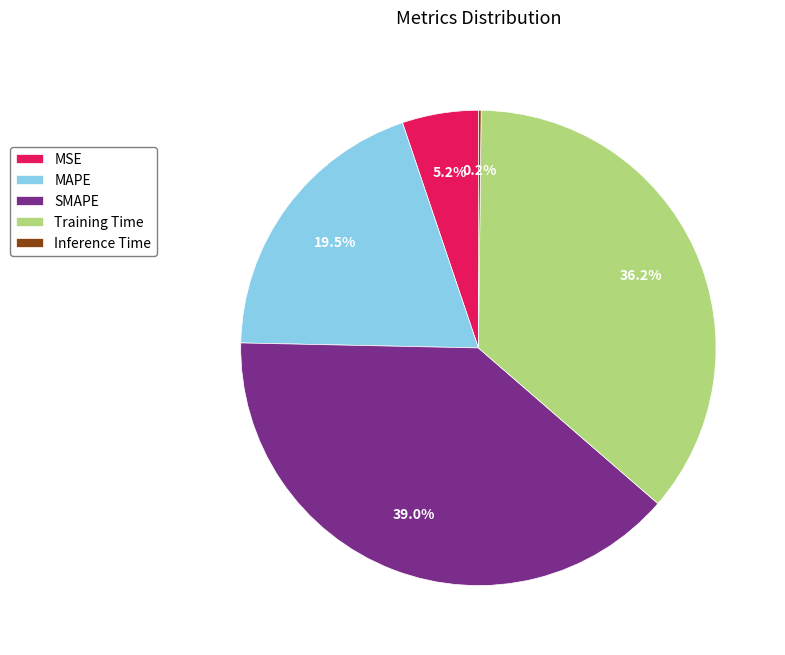

To the nearest percent, what is the average slice percentage?

20%